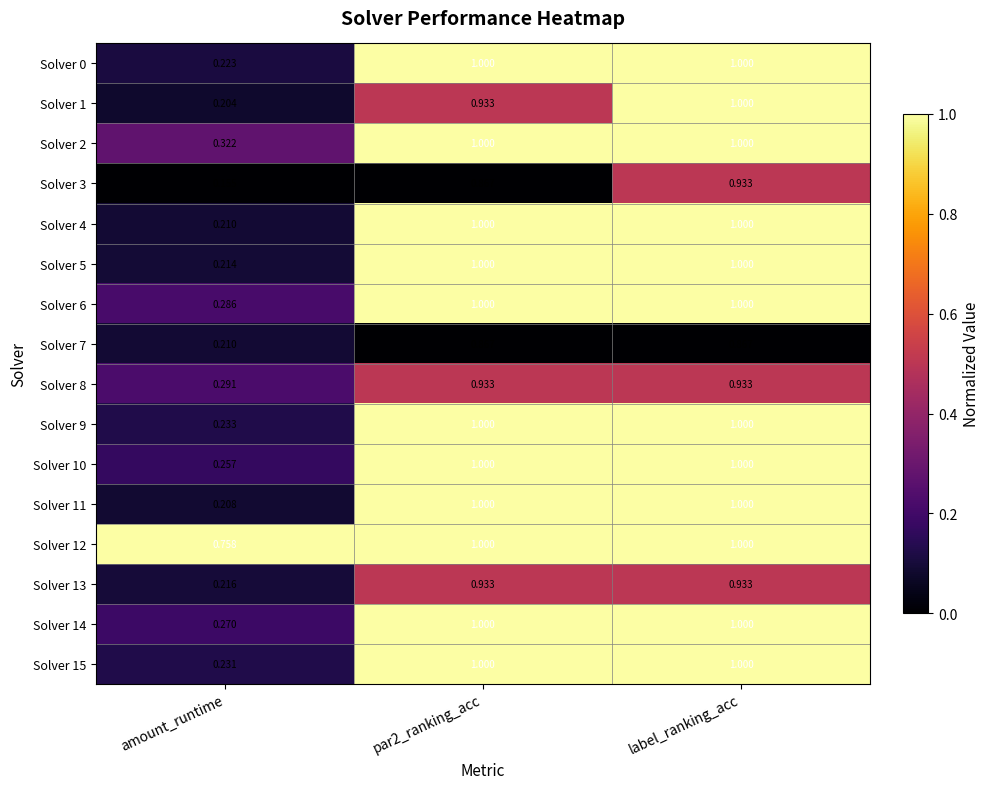

Which category has the lowest value in the Solver 8 series?

amount_runtime